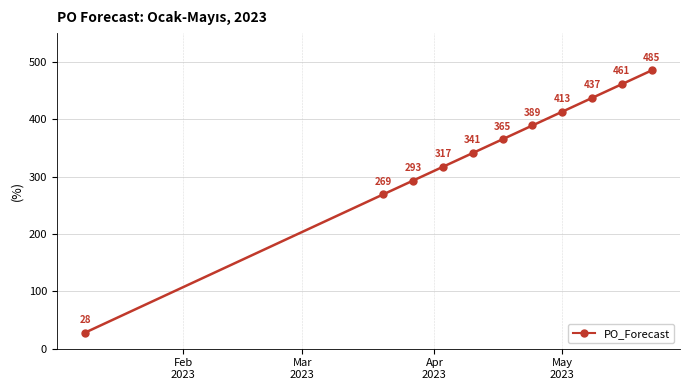

What is the sum of all values?

3798